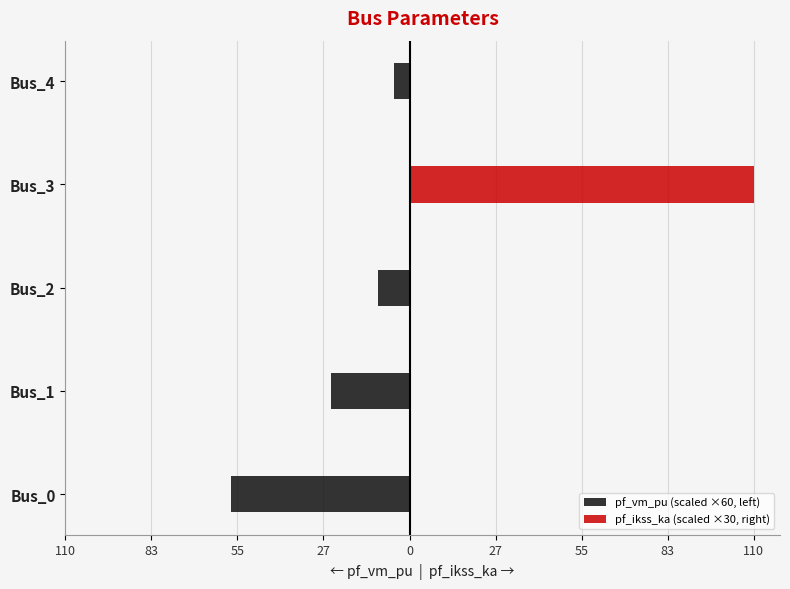

Is it true that pf_ikss_ka (scaled ×30, right) equals 0.0 at Bus_1?

True